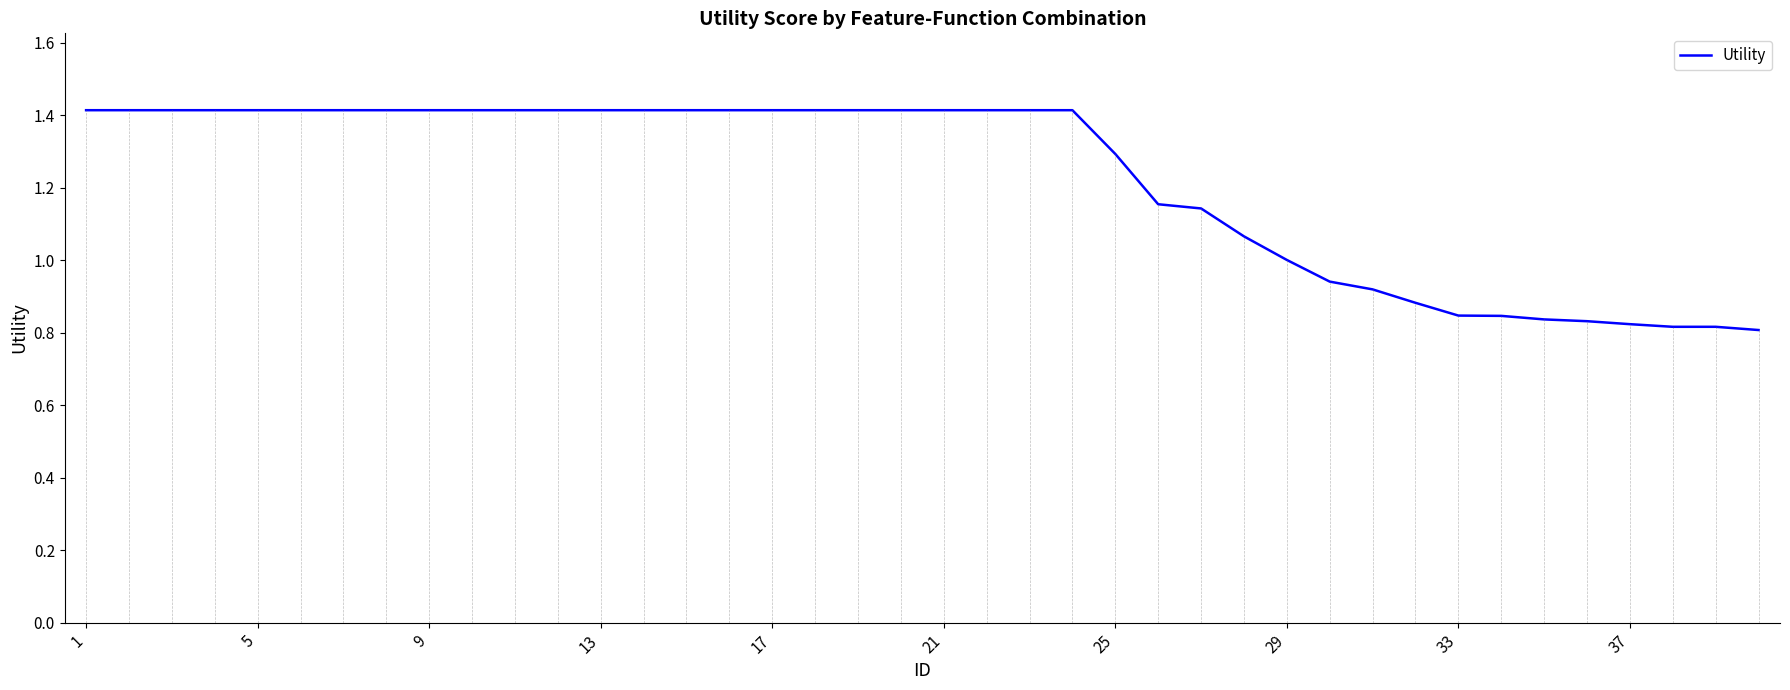

What is the difference between the maximum and minimum values?

0.6